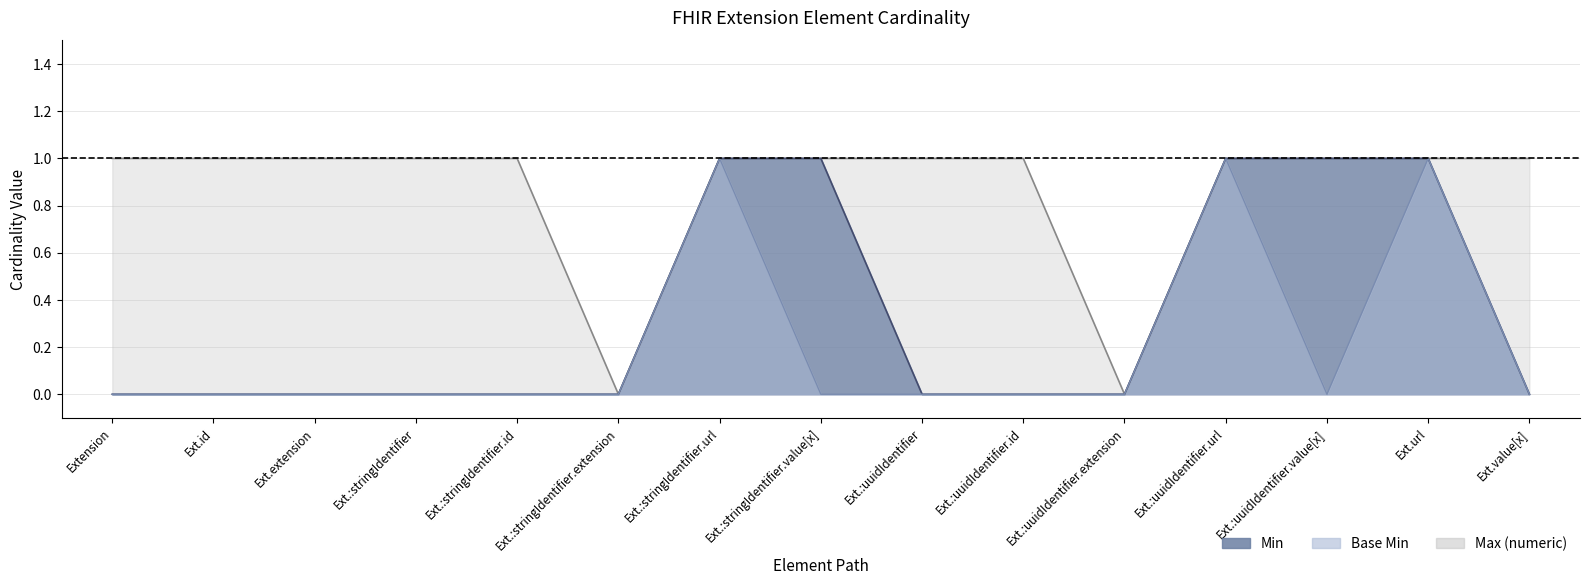

What is the difference between the second highest and minimum values in the Max (numeric) series?

1